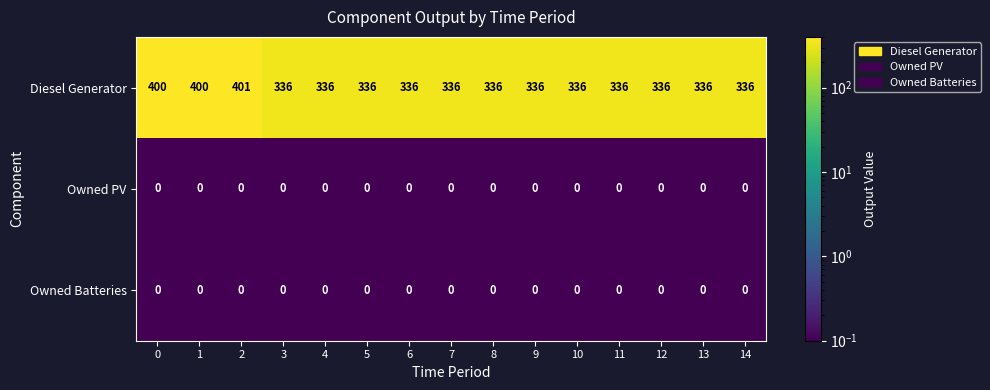

What is the difference between the highest and lowest values at 7?

336